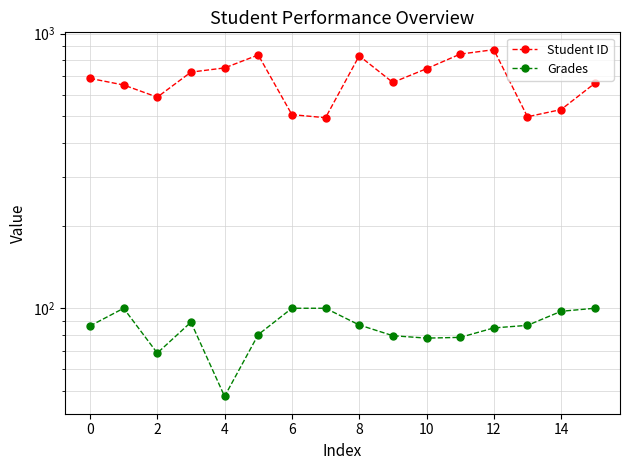

What is the total value across all series at 13?

584.6